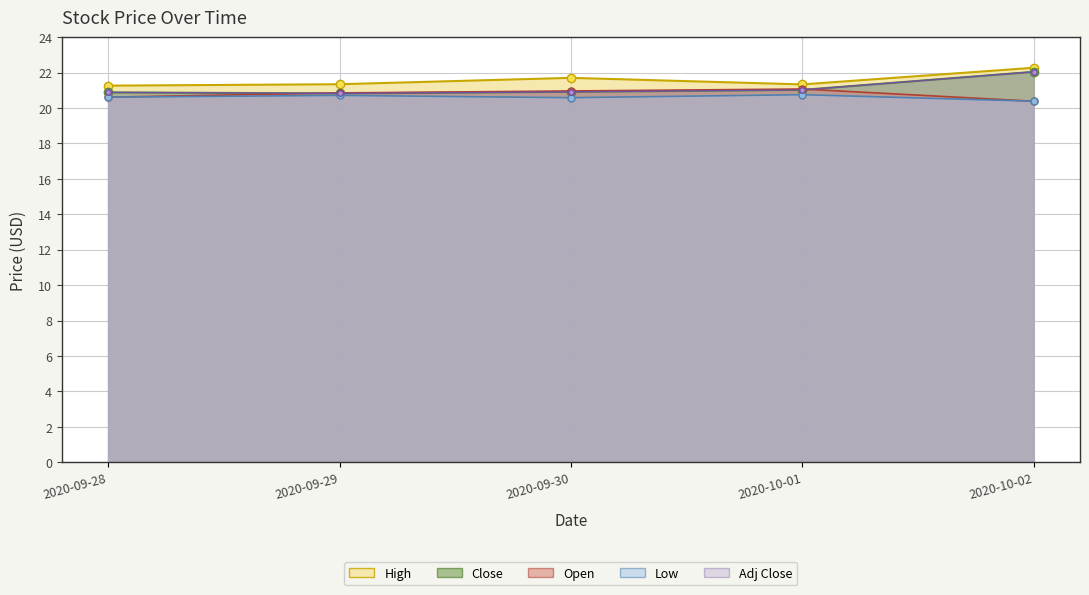

The High series shows 22.3 at 2020-10-02. True or false?

True